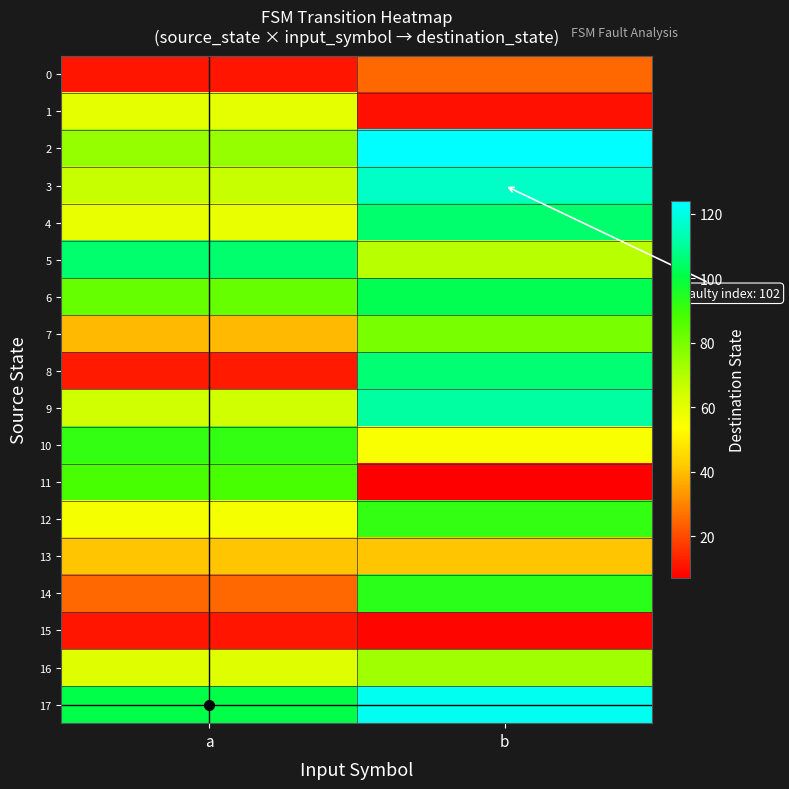

What is the maximum value shown in the chart?

124